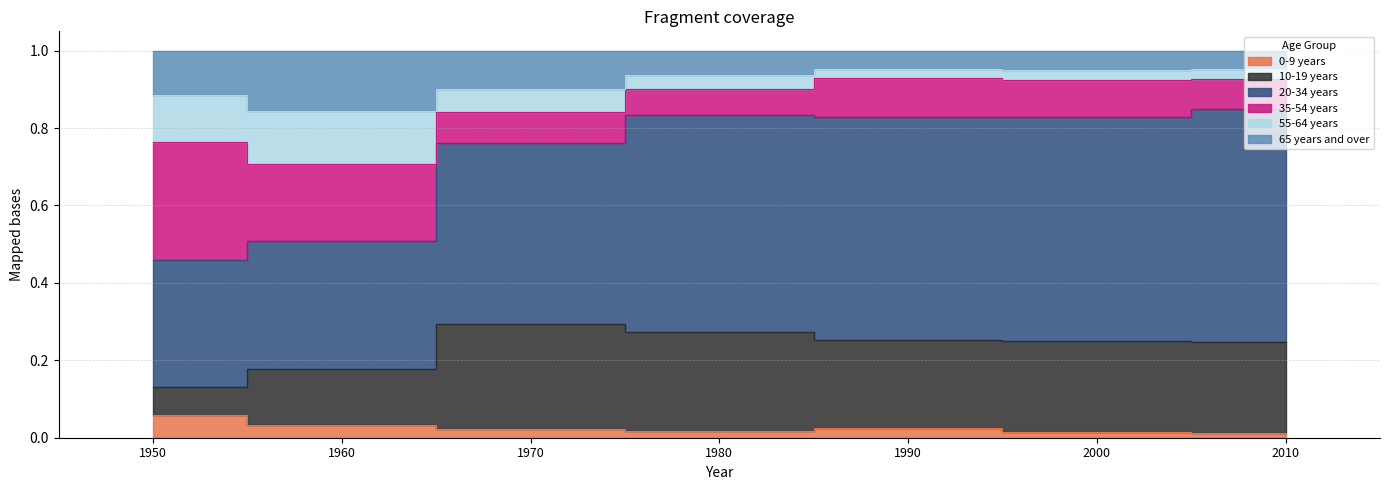

Is it true that 65 years and over equals 1.3 at 1980?

False